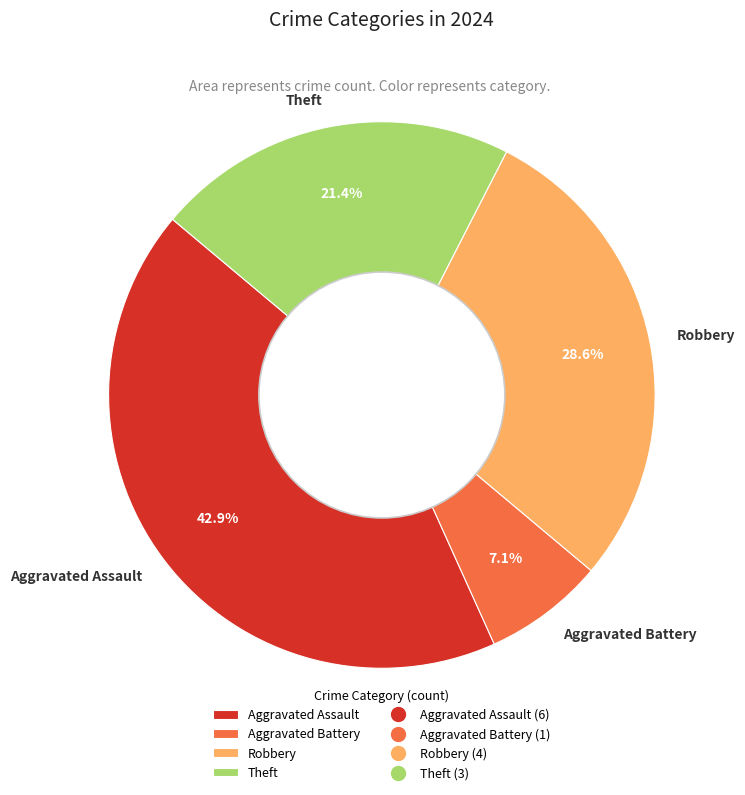

Rank the categories by value from highest to lowest.

Aggravated Assault, Robbery, Theft, Aggravated Battery